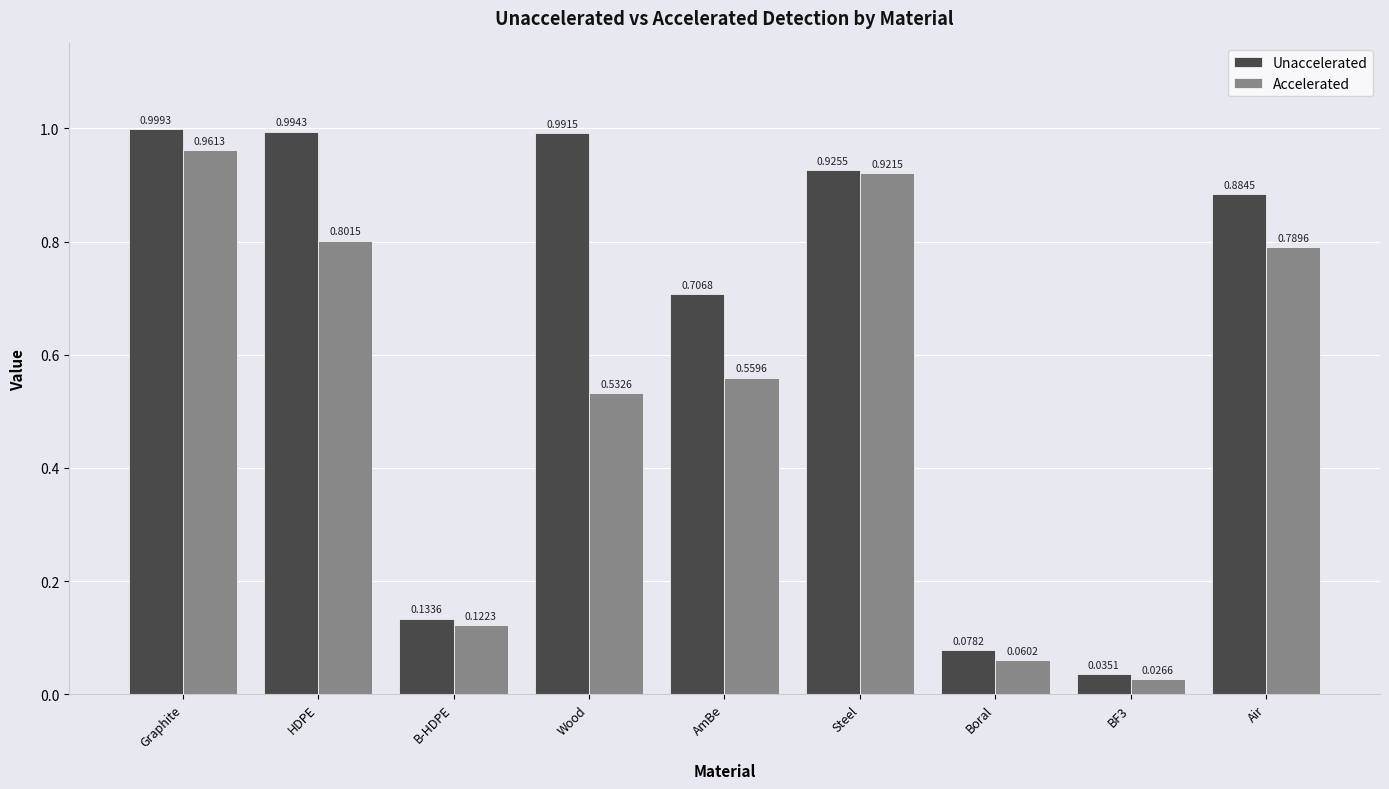

Which series has the largest total across all categories?

Unaccelerated